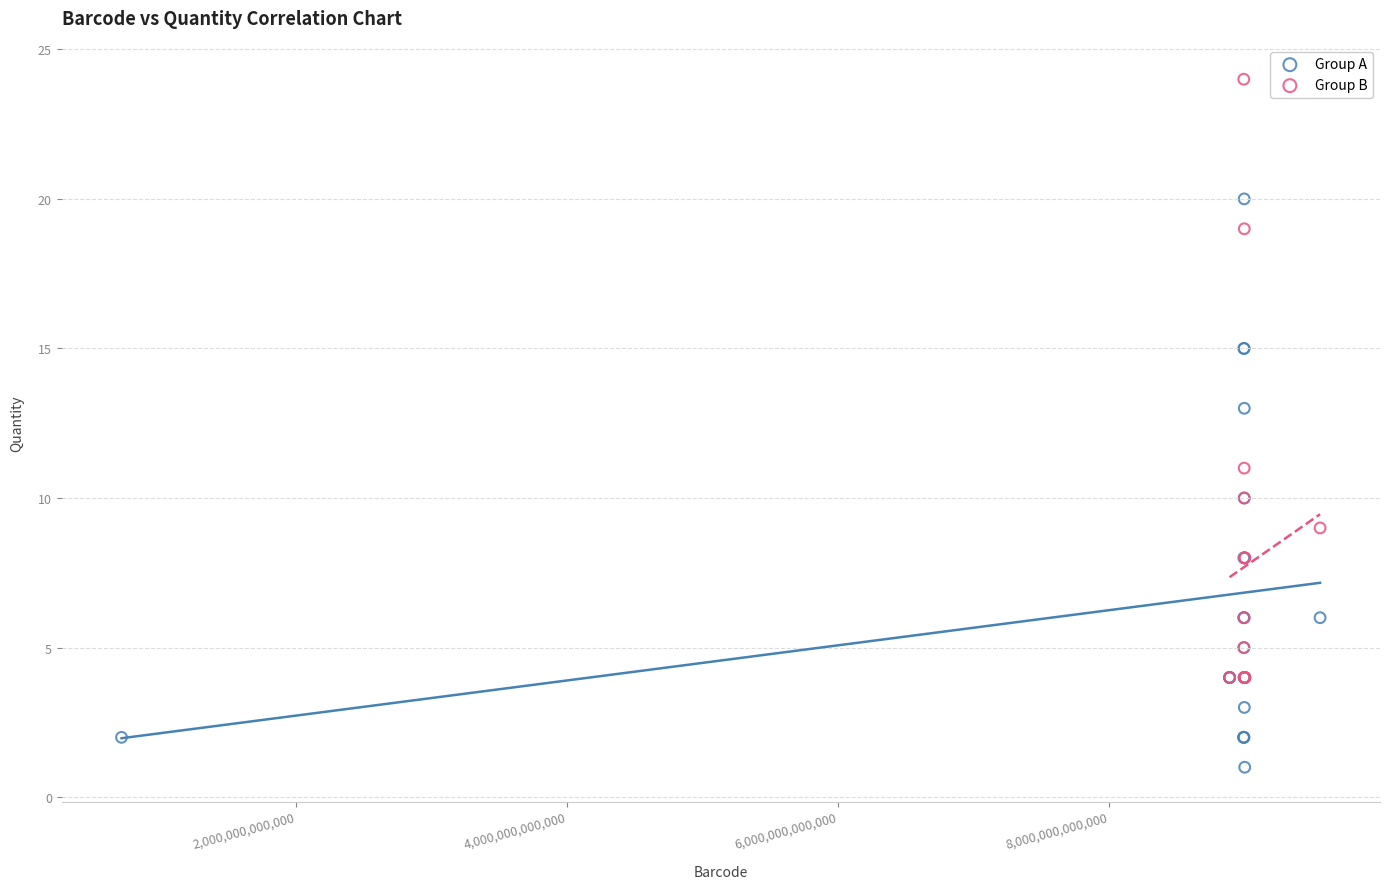

Which series contains the highest Y value?

Group B